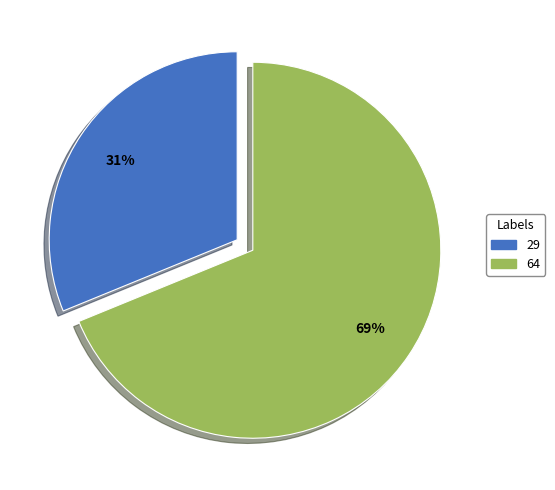

Combined, do 64 and 29 account for over 50%?

Yes